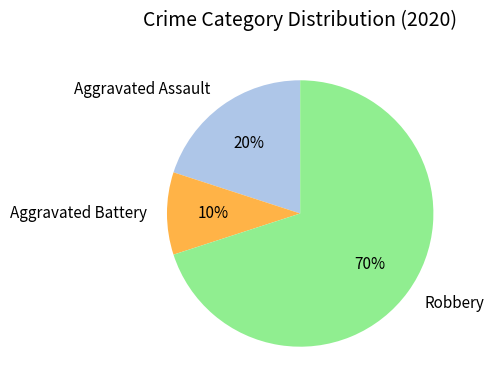

To the nearest percent, what portion does Robbery represent?

70%